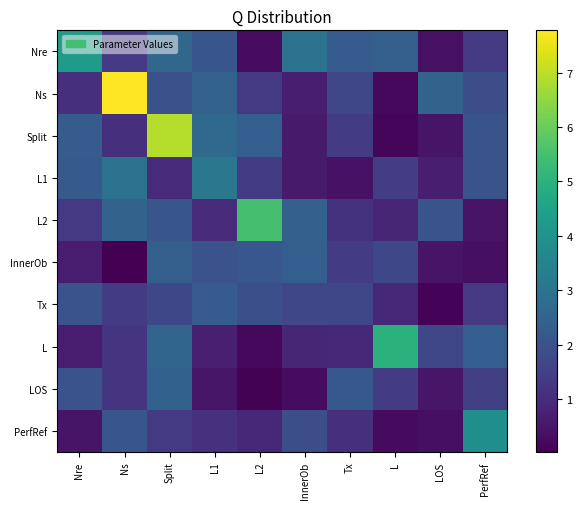

Reading left to right, what are all the values shown in this chart?

Nre: Nre=4.3	Ns=1.3	Split=2.6	L1=2.1	L2=0.3	InnerOb=2.9	Tx=2.3	L=2.4	LOS=0.4	PerfRef=1.4
Ns: Nre=1.1	Ns=7.8	Split=1.9	L1=2.5	L2=1.3	InnerOb=0.7	Tx=1.7	L=0.2	LOS=2.5	PerfRef=1.9
Split: Nre=2.3	Ns=1.1	Split=6.9	L1=2.7	L2=2.3	InnerOb=0.6	Tx=1.4	L=0.1	LOS=0.5	PerfRef=2.0
L1: Nre=2.2	Ns=2.9	Split=1.0	L1=3.1	L2=1.4	InnerOb=0.6	Tx=0.4	L=1.4	LOS=0.7	PerfRef=2.0
L2: Nre=1.3	Ns=2.5	Split=2.1	L1=0.9	L2=5.5	InnerOb=2.4	Tx=1.2	L=0.9	LOS=2.0	PerfRef=0.4
InnerOb: Nre=0.6	Ns=0.0	Split=2.4	L1=2.0	L2=2.1	InnerOb=2.3	Tx=1.4	L=1.7	LOS=0.4	PerfRef=0.3
Tx: Nre=2.0	Ns=1.4	Split=1.7	L1=2.3	L2=1.9	InnerOb=1.7	Tx=1.7	L=0.9	LOS=0.1	PerfRef=1.3
L: Nre=0.6	Ns=1.2	Split=2.6	L1=0.7	L2=0.2	InnerOb=0.8	Tx=0.9	L=5.0	LOS=1.7	PerfRef=2.4
LOS: Nre=2.0	Ns=1.2	Split=2.4	L1=0.5	L2=0.1	InnerOb=0.3	Tx=2.2	L=1.4	LOS=0.5	PerfRef=1.5
PerfRef: Nre=0.5	Ns=2.1	Split=1.3	L1=1.1	L2=0.9	InnerOb=1.9	Tx=1.1	L=0.3	LOS=0.4	PerfRef=3.9